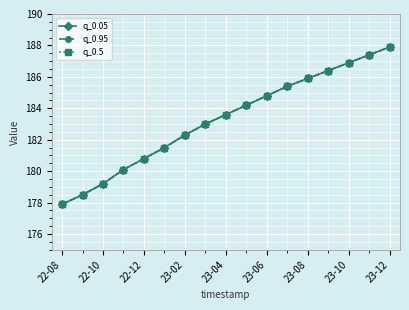

Does the chart have visible grid lines?

Yes